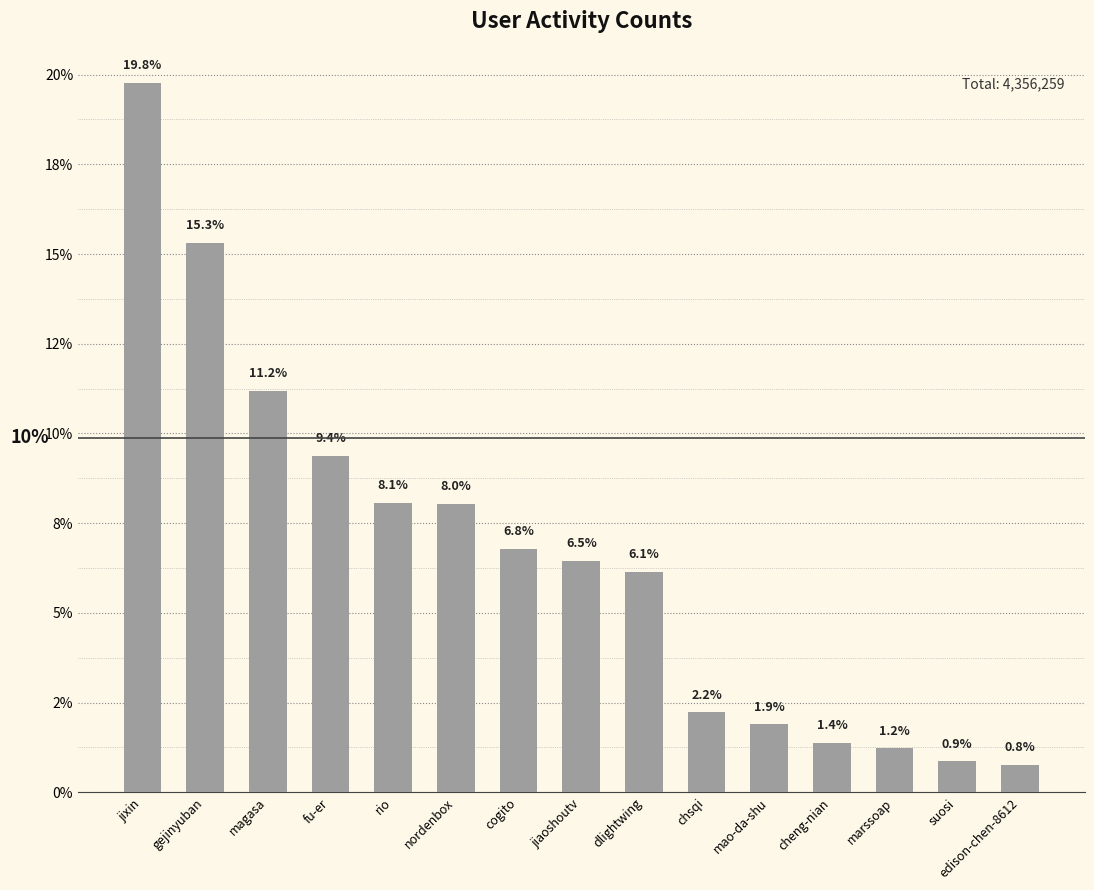

List the labels in order of value, smallest first.

edison-chen-8612, suosi, marssoap, cheng-nian, mao-da-shu, chsqi, dlightwing, jiaoshoutv, cogito, nordenbox, rio, fu-er, magasa, gejinyuban, jixin